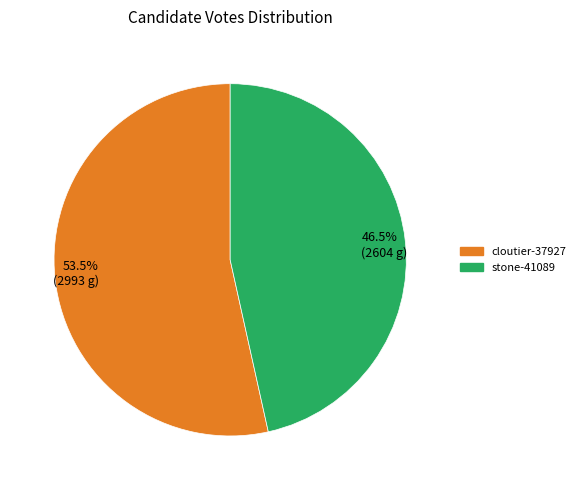

Which has a higher value, cloutier-37927 or stone-41089?

cloutier-37927